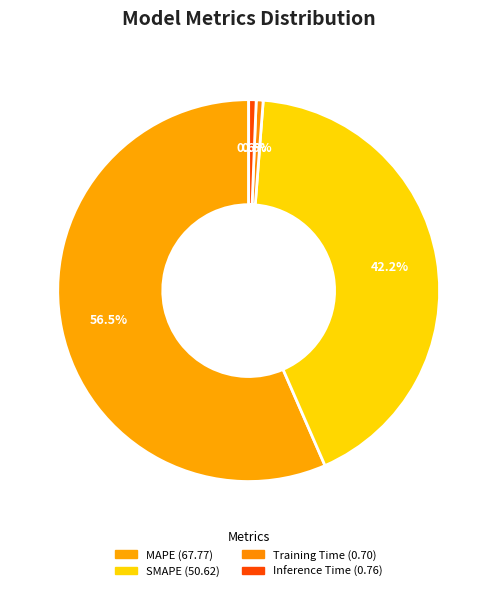

What portion of the pie excludes SMAPE?

57.8%